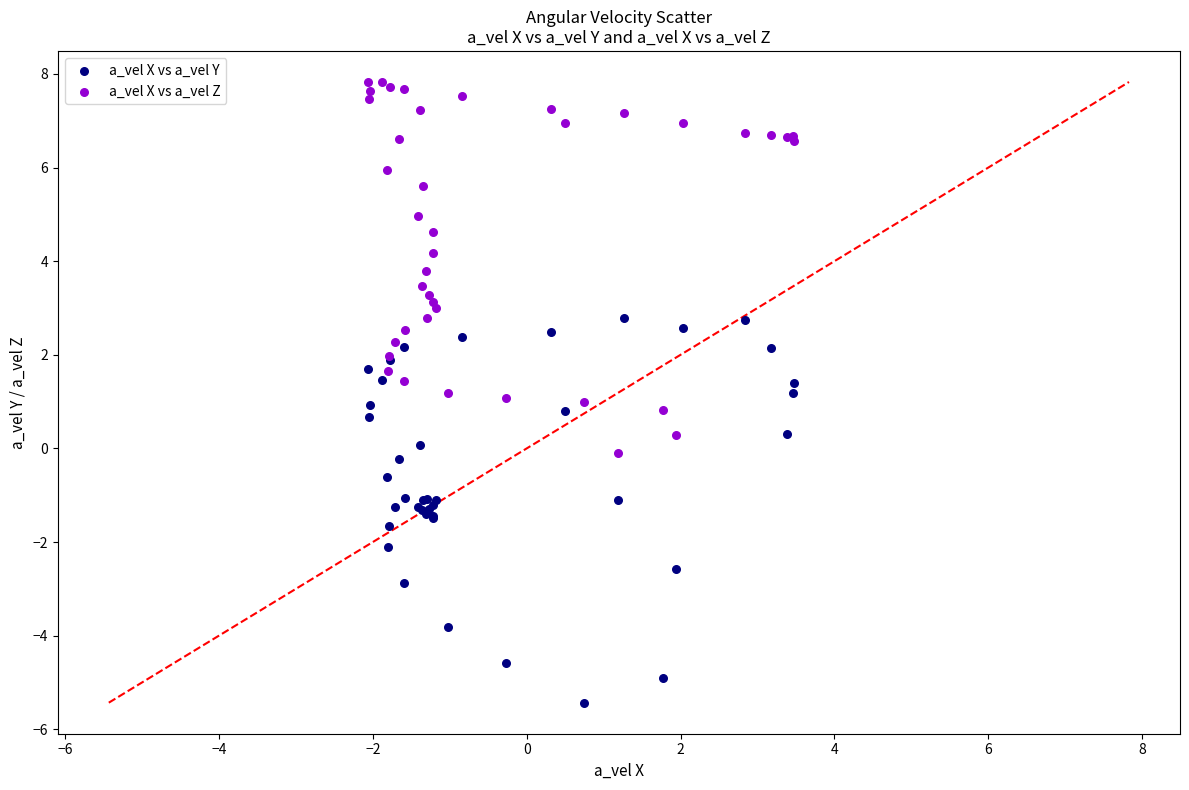

Which series reaches the maximum Y coordinate?

a_vel X vs a_vel Z